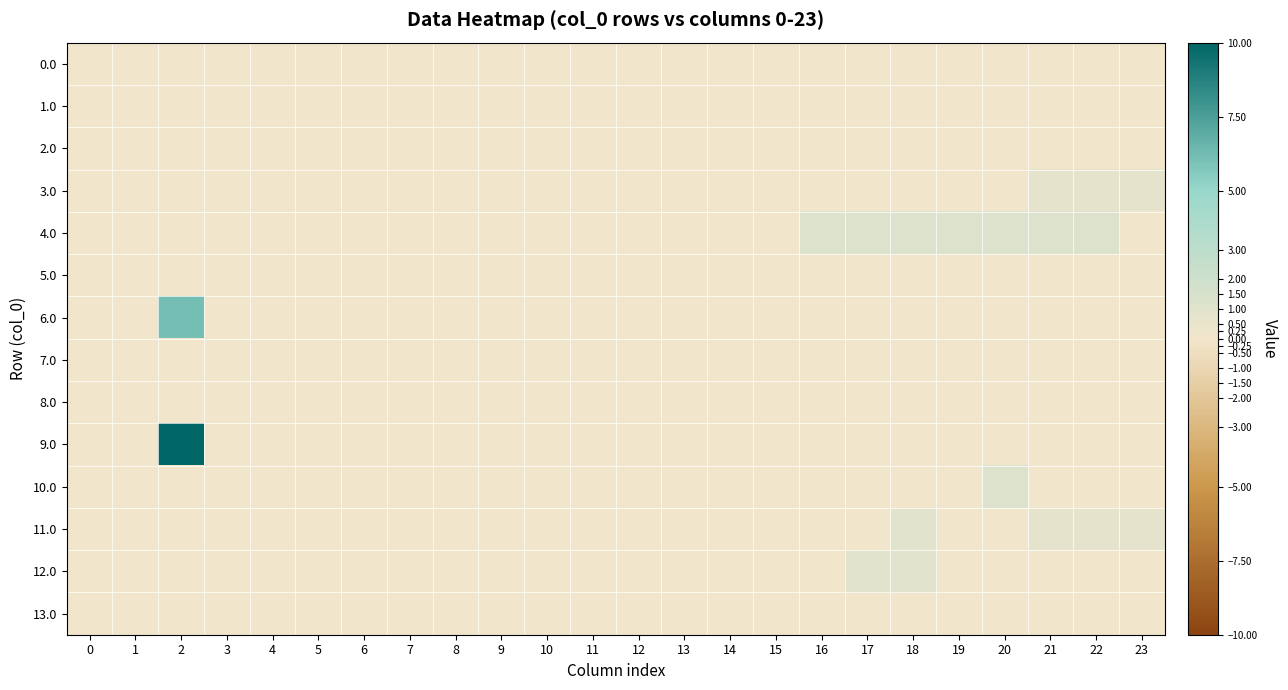

Which series has the widest spread of values?

9.0